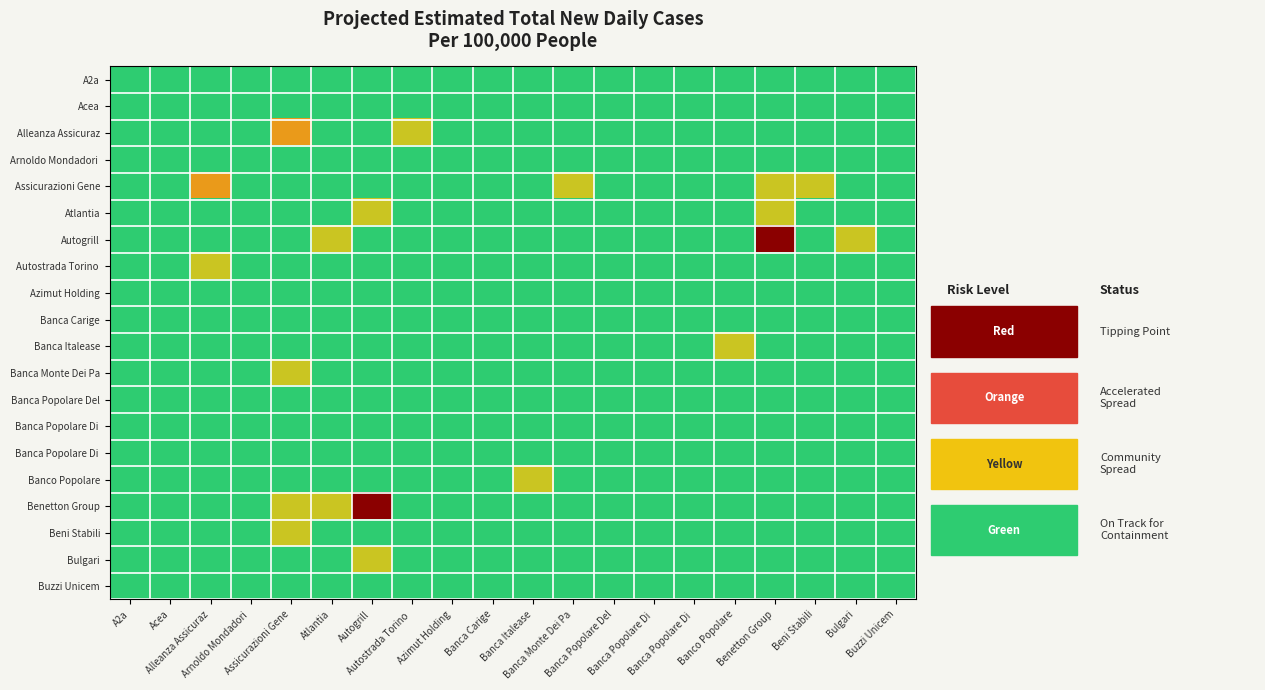

Between Alleanza Assicuraz and Autogrill, which is larger?

Alleanza Assicuraz